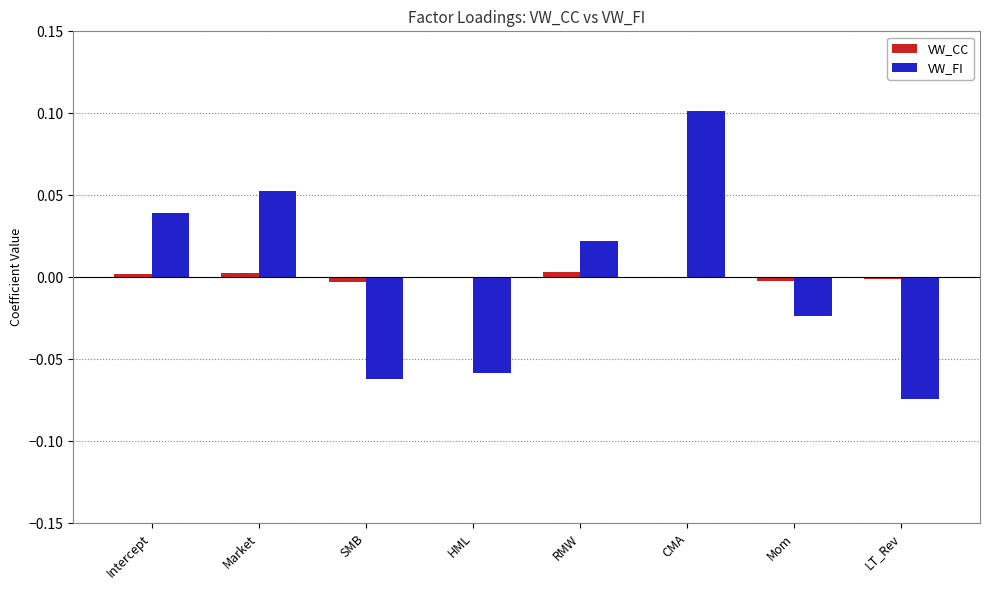

True or false: VW_FI has a value of 0.0 at Intercept.

True